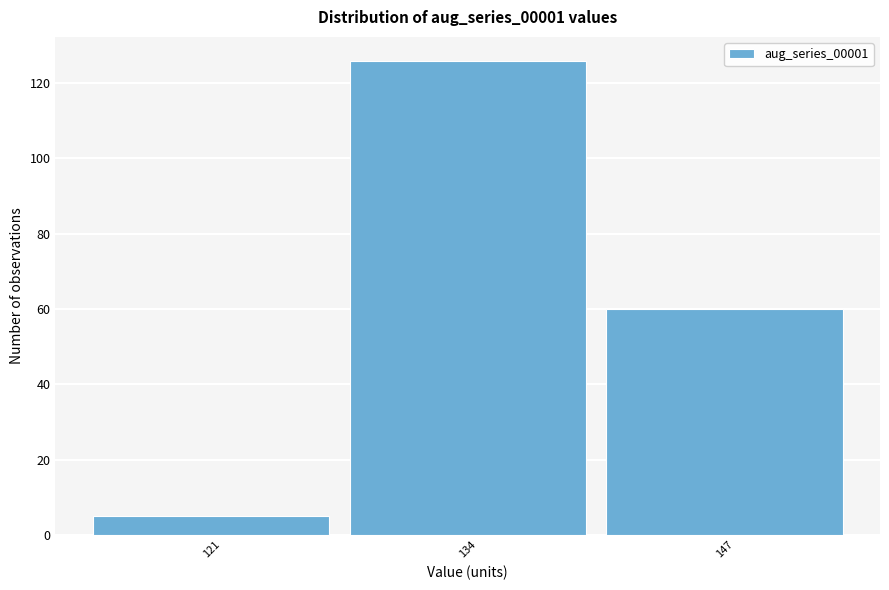

Reading left to right, what are all the values shown in this chart?

5	126	60